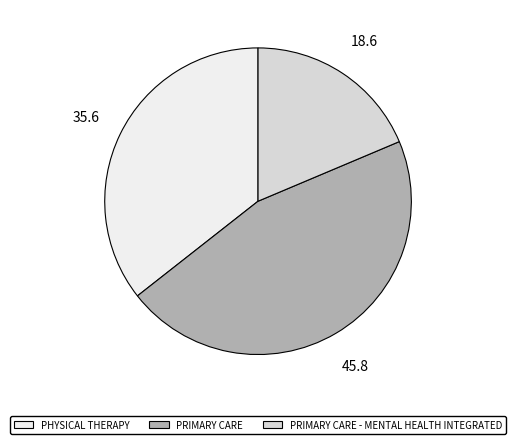

Which slice is the smallest?

PRIMARY CARE - MENTAL HEALTH INTEGRATED